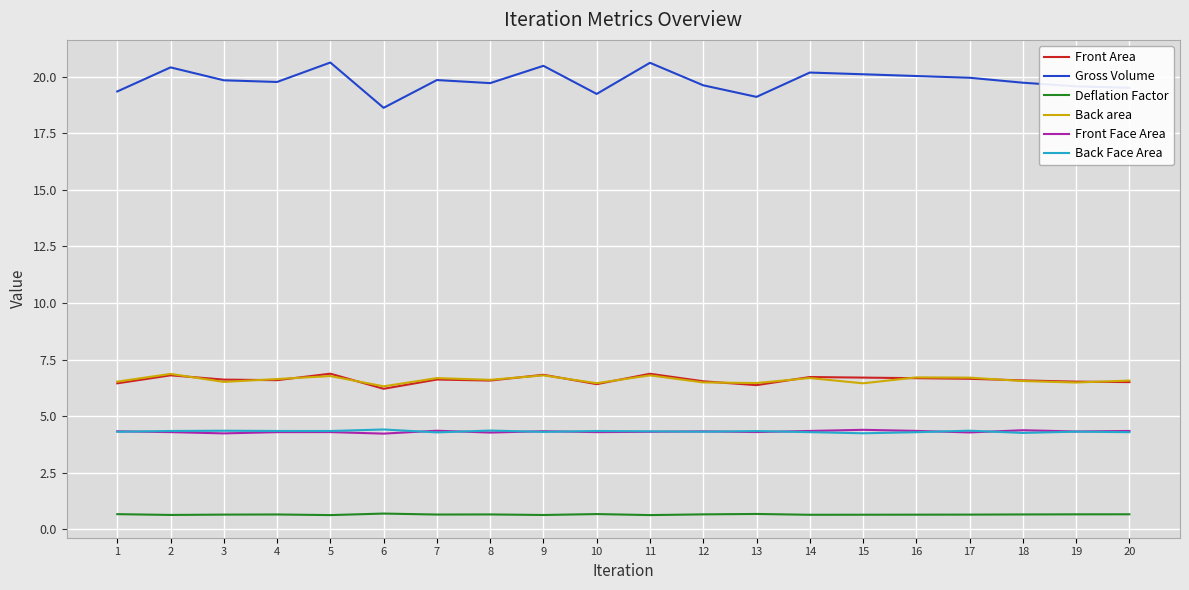

True or false: Back area and Deflation Factor intersect in this chart.

False